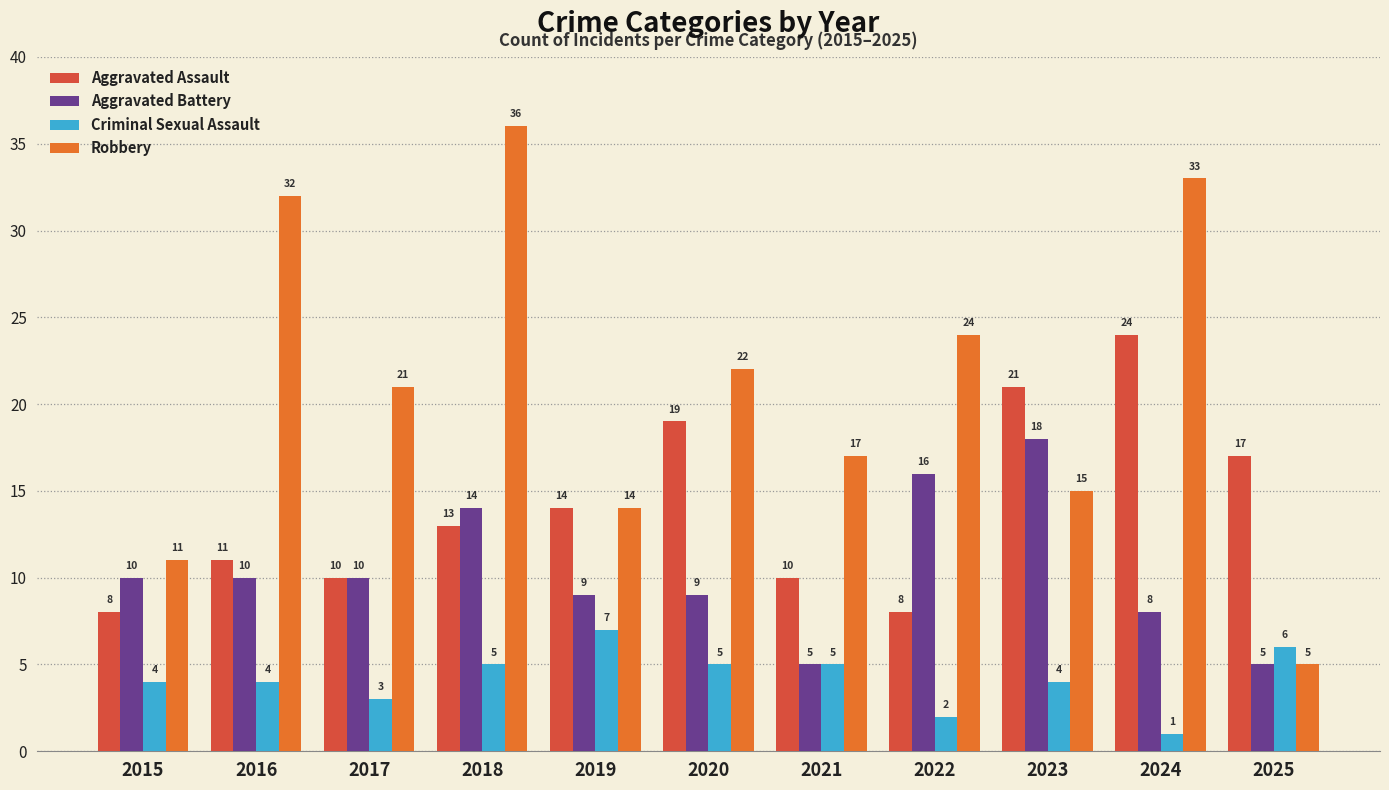

What is the value of the Criminal Sexual Assault bar at the 7th from the left?

5